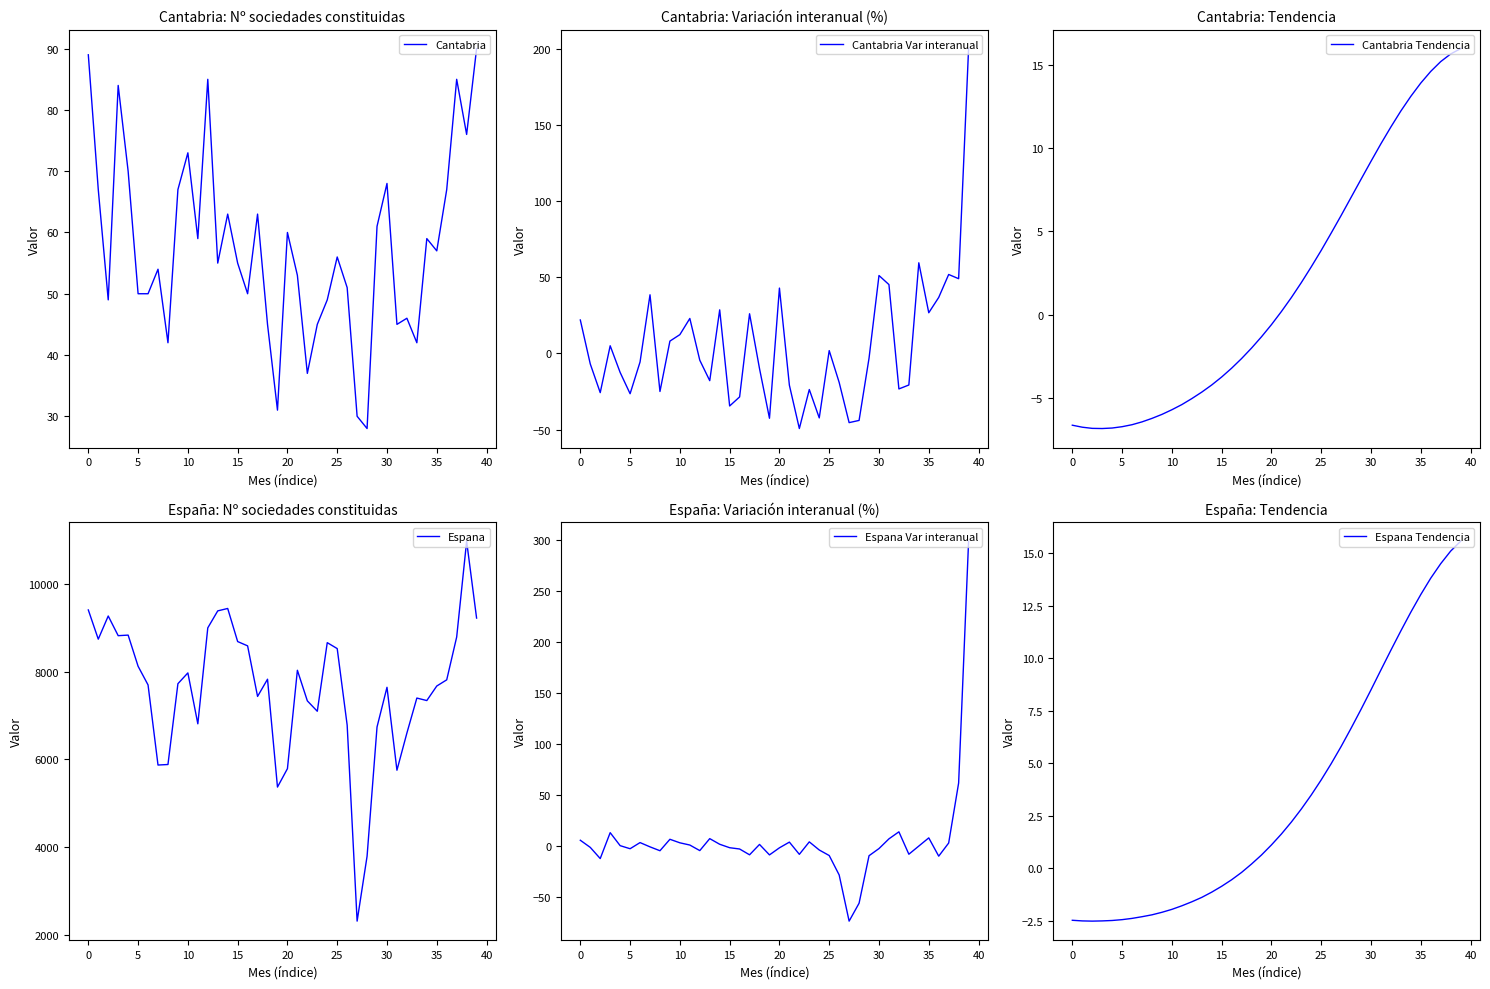

What is the label of the 32nd point from the left?

31